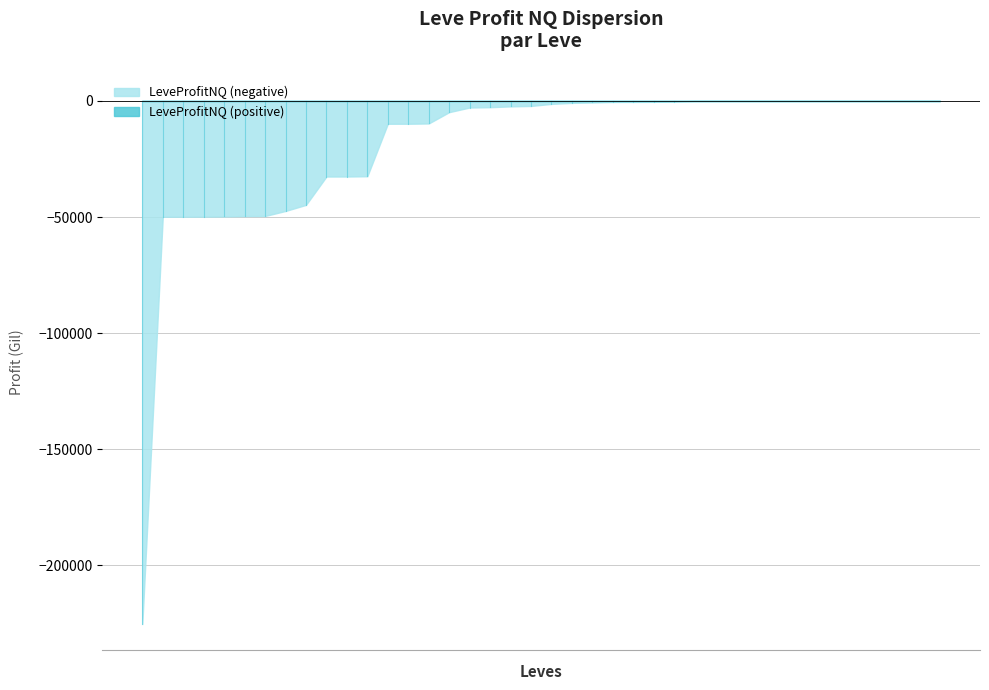

Which series has the widest spread of values?

LeveProfitNQ (negative)